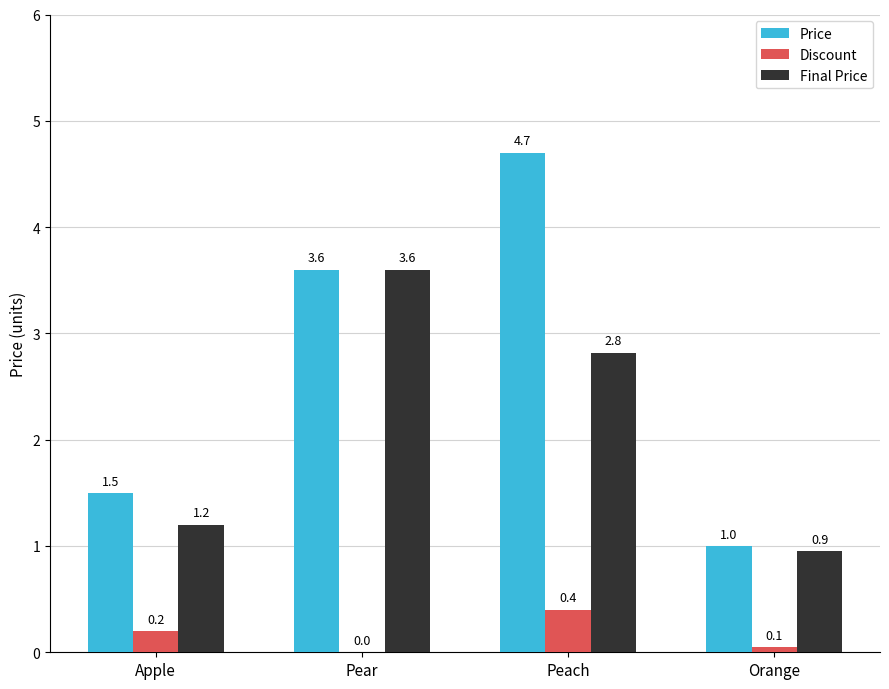

Count the number of categories in the chart.

4